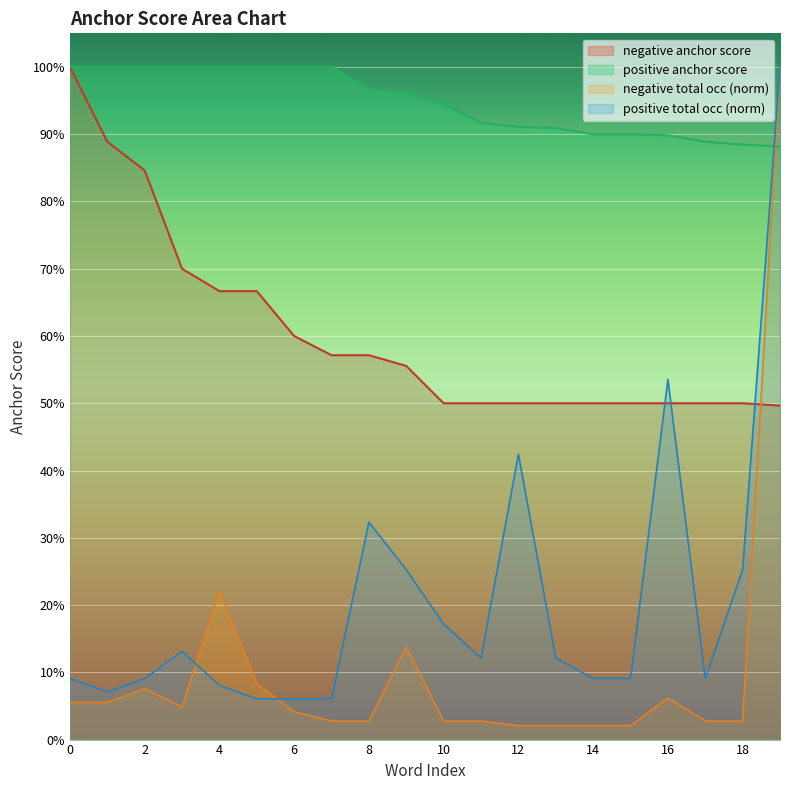

Does the chart display data point markers on the line(s)?

No